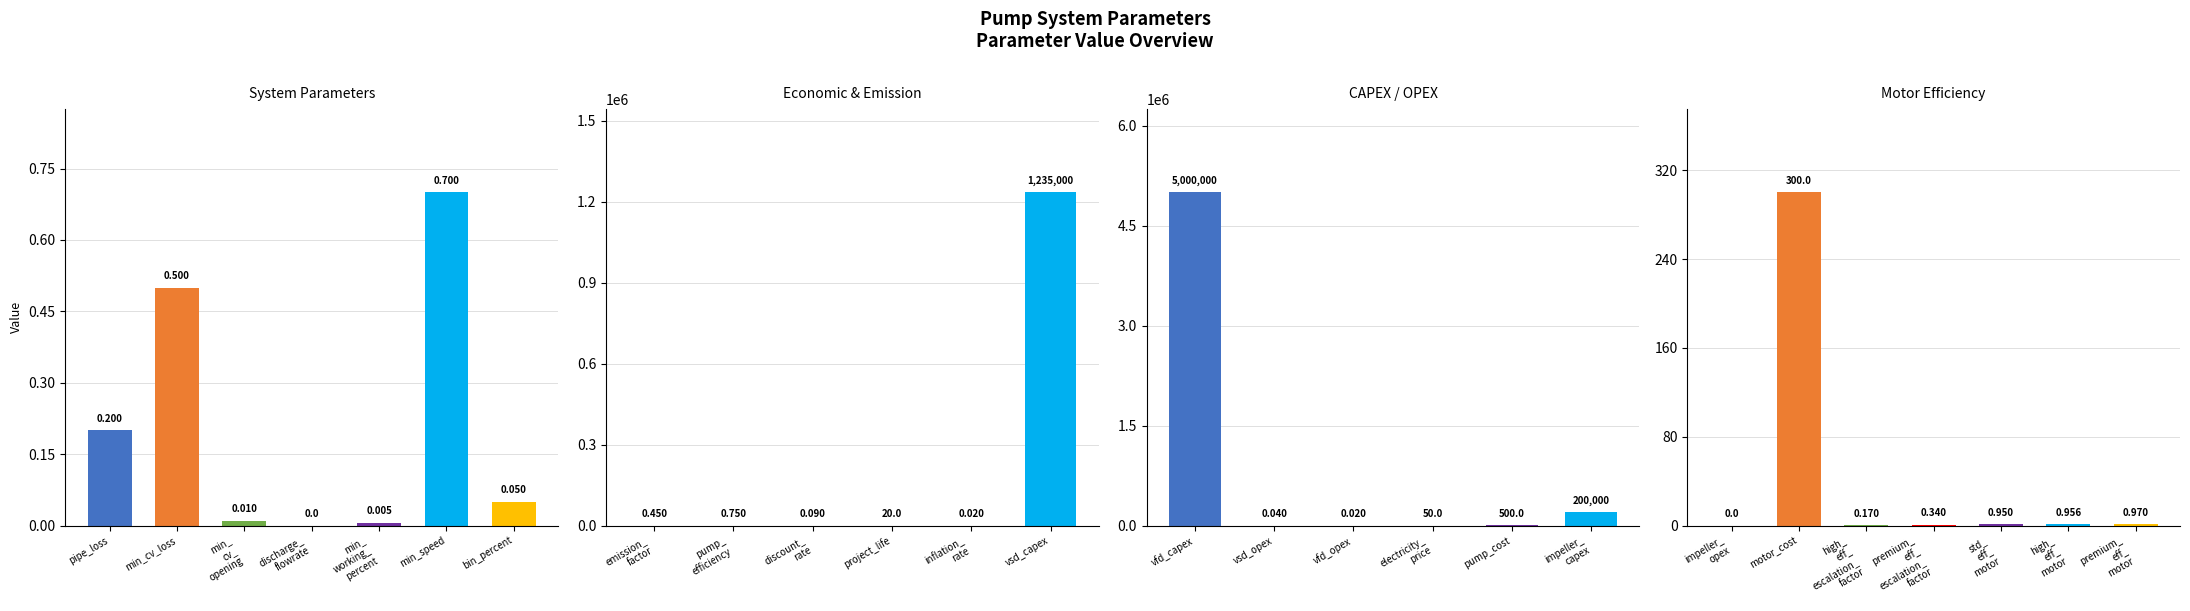

List the labels in order of value, smallest first.

discharge_flowrate, impeller_opex, min_working_percent, min_cv_opening, inflation_rate, vfd_opex, vsd_opex, bin_percent, discount_rate, high_eff_escalation_factor, pipe_loss, premium_eff_escalation_factor, emission_factor, min_cv_loss, min_speed, pump_efficiency, std_eff_motor, high_eff_motor, premium_eff_motor, project_life, electricity_price, motor_cost, pump_cost, impeller_capex, vsd_capex, vfd_capex